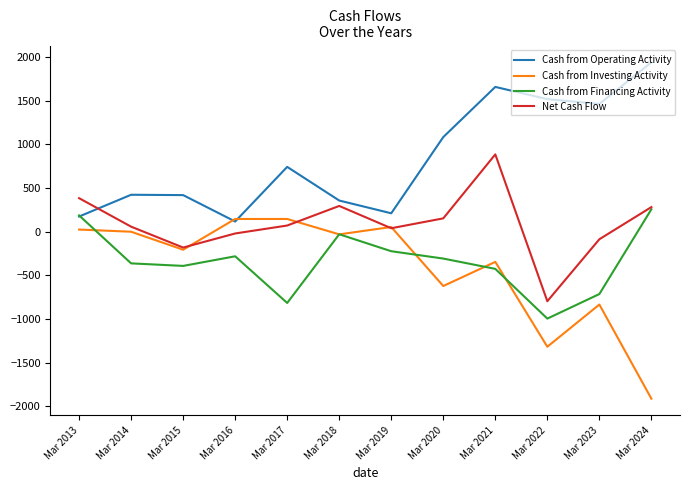

What is the sum of all Net Cash Flow values?

1074